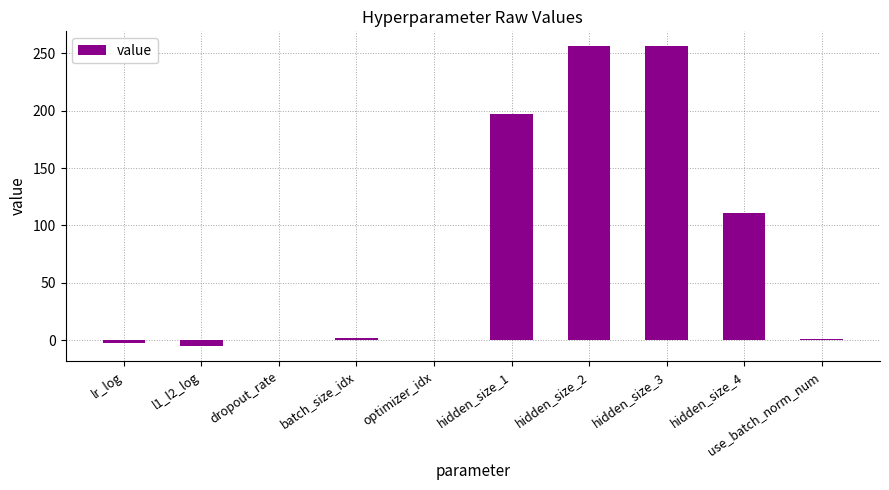

Which has a higher value, hidden_size_4 or hidden_size_2?

hidden_size_2